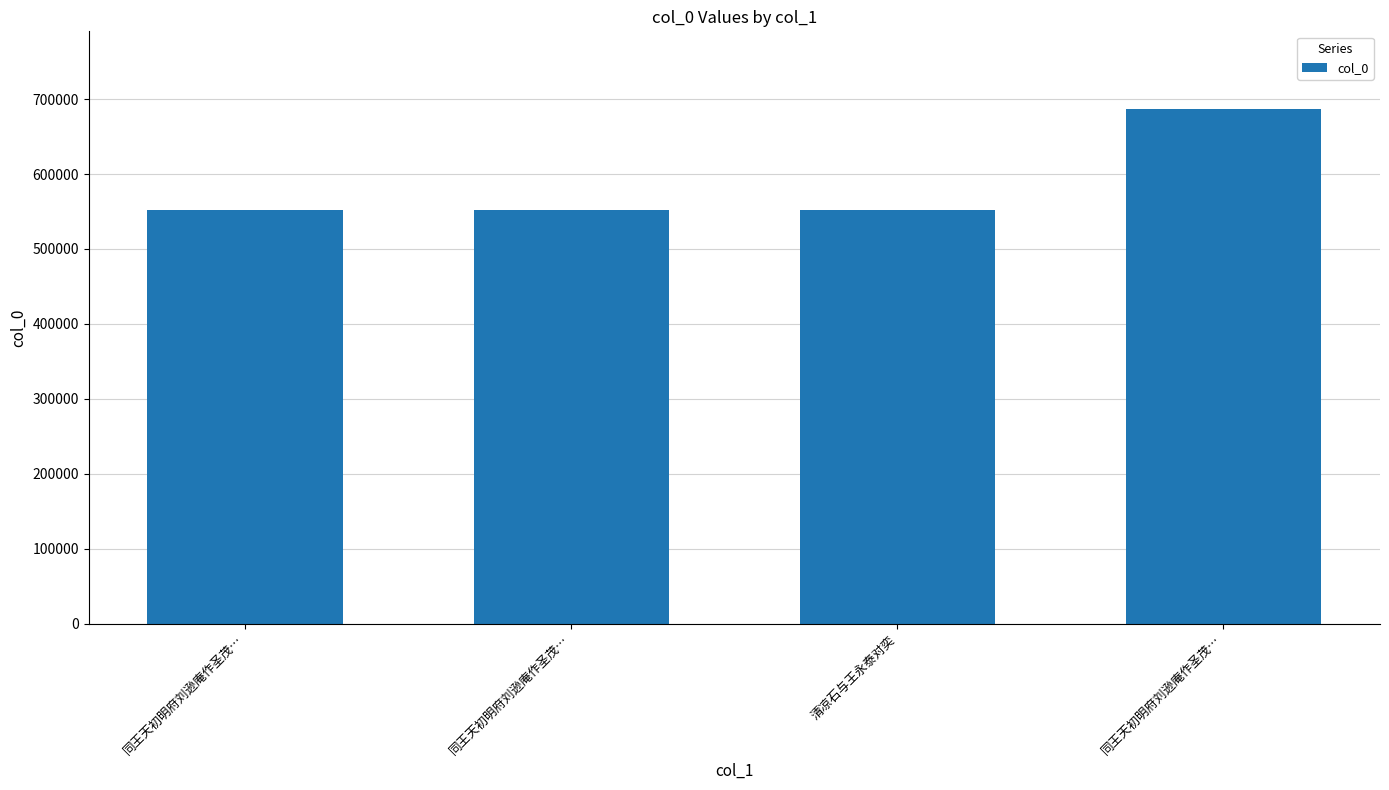

Count the number of categories in the chart.

4